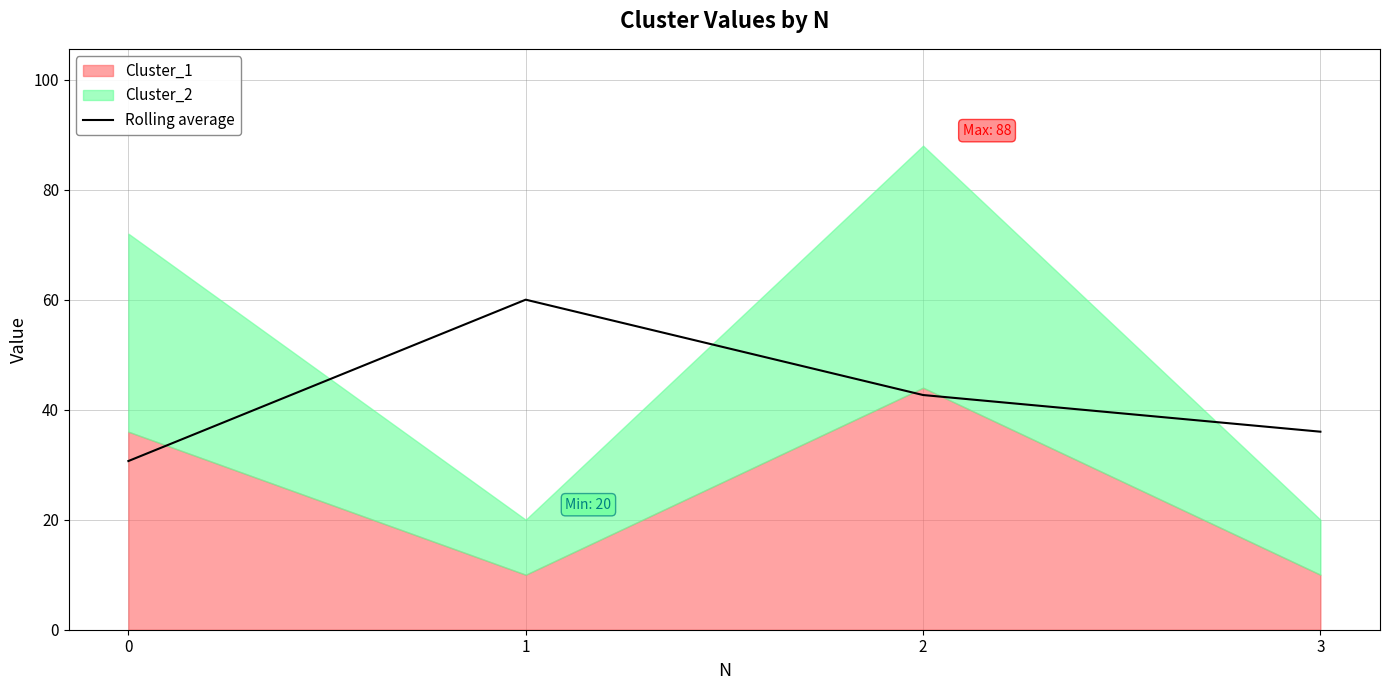

What is the ratio of the value at 1 to the value at 2?

1.4